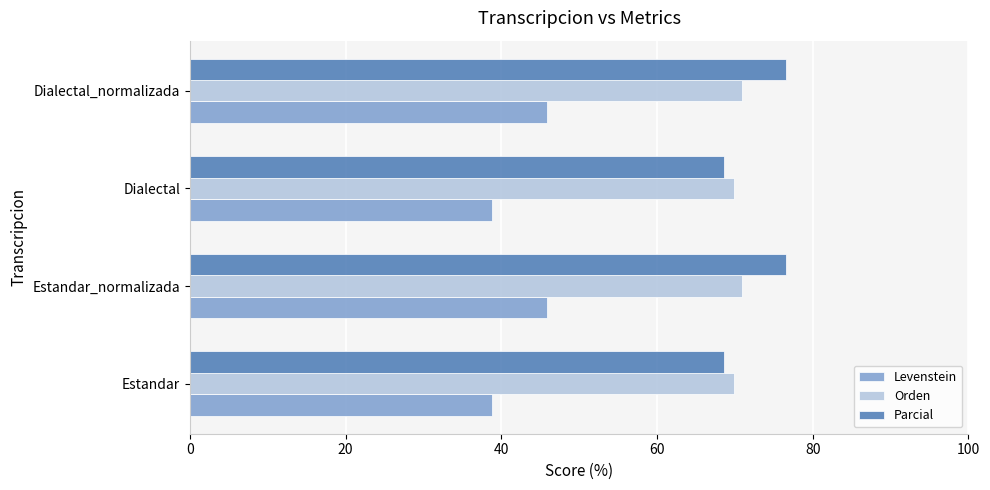

What is the sum of all Parcial values?

290.5